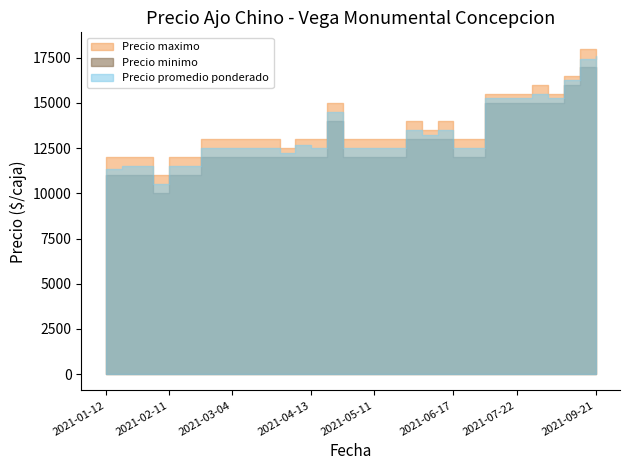

How many data points in Precio minimo are above 12000?

12